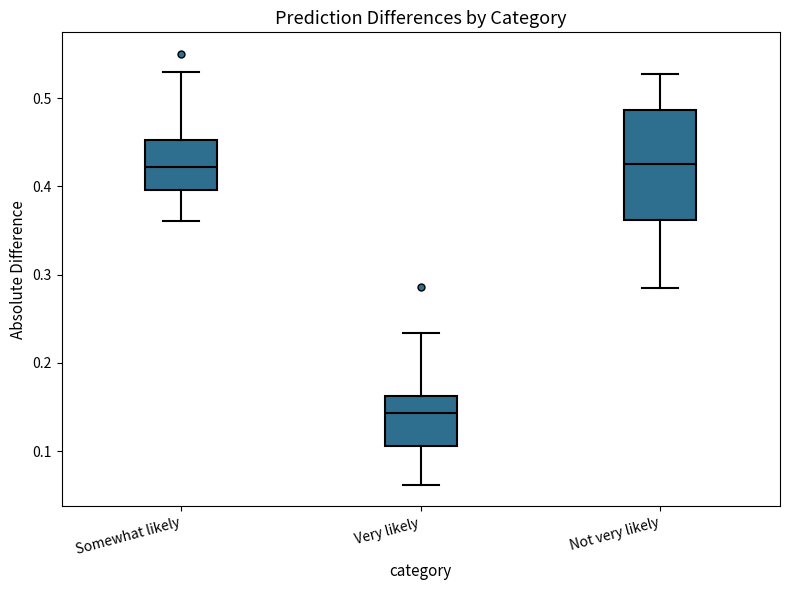

Reading left to right, read every box against the y-axis: the position of its median line, the range the box covers, and the ends of its whiskers. The values are not printed on the chart, so give them approximately, as read against the axis.

Somewhat likely: median 0.42, box 0.40 to 0.45, whiskers 0.36 to 0.53
Very likely: median 0.14, box 0.11 to 0.16, whiskers 0.06 to 0.23
Not very likely: median 0.43, box 0.36 to 0.49, whiskers 0.28 to 0.53